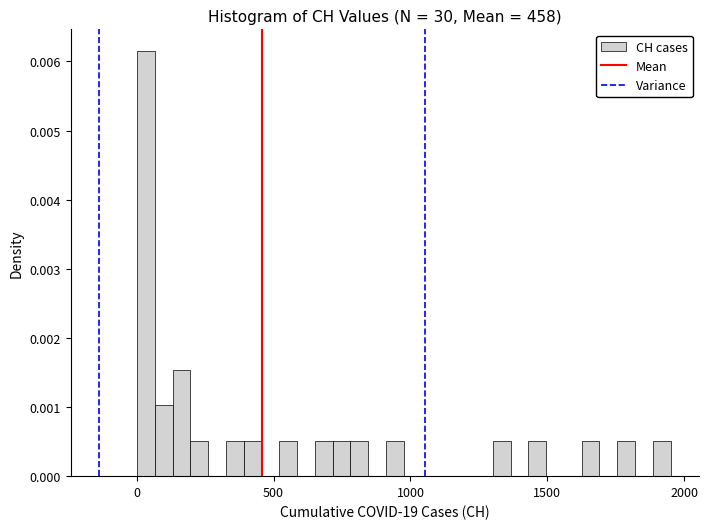

Read against the x-axis, roughly where is the centre of the tallest bar?

50